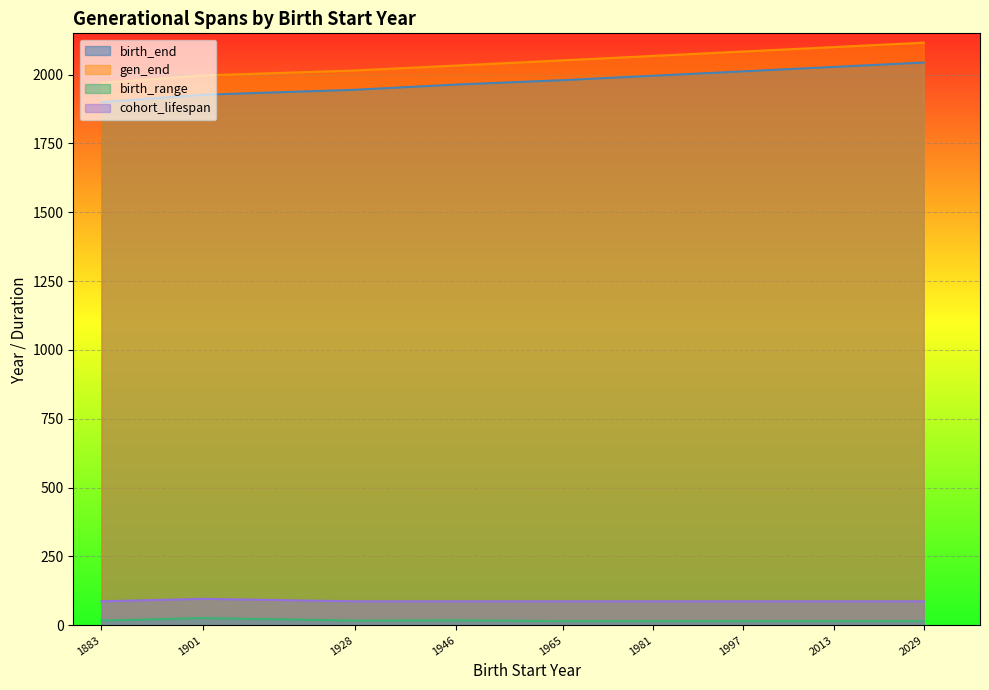

What is the value of the birth_end point at the 9th from the left?

2044